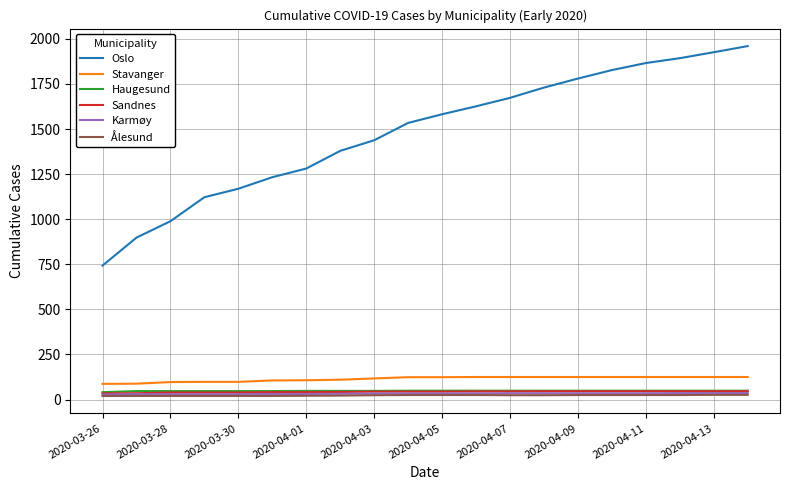

Count the Haugesund values in the range 47 to 49.

19